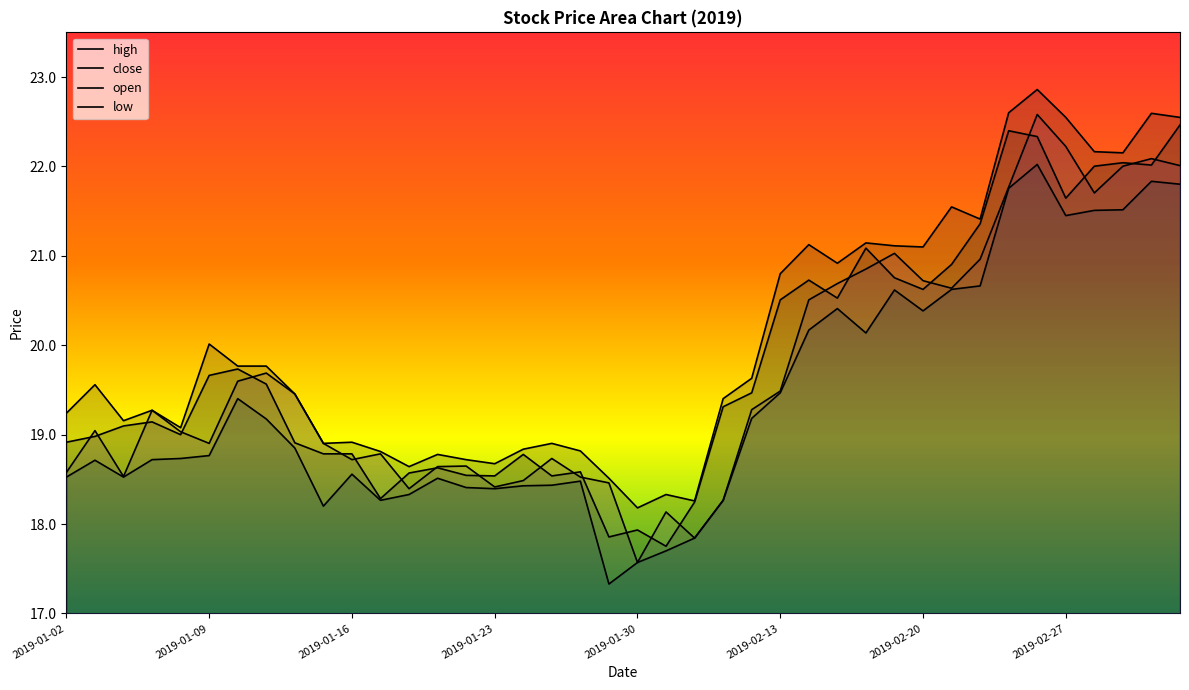

How many lines are shown in the chart?

4